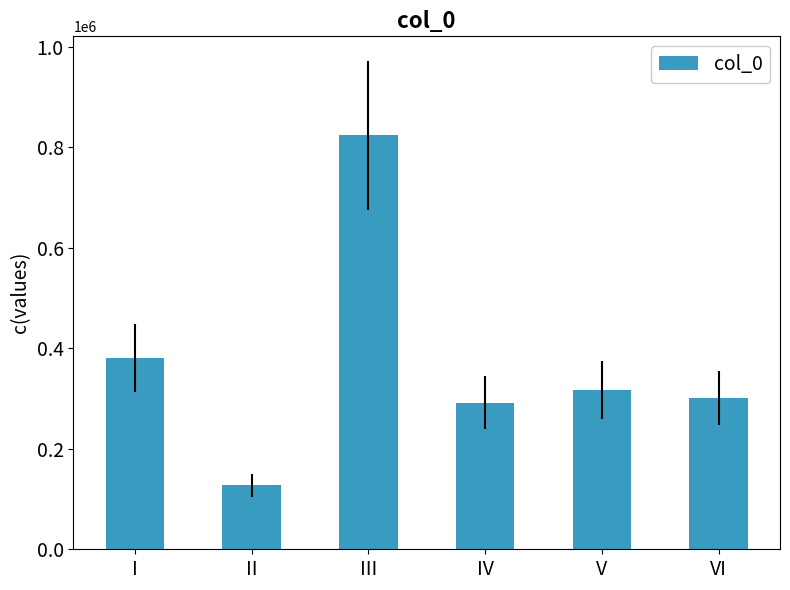

What is the minimum value shown in the chart?

127357